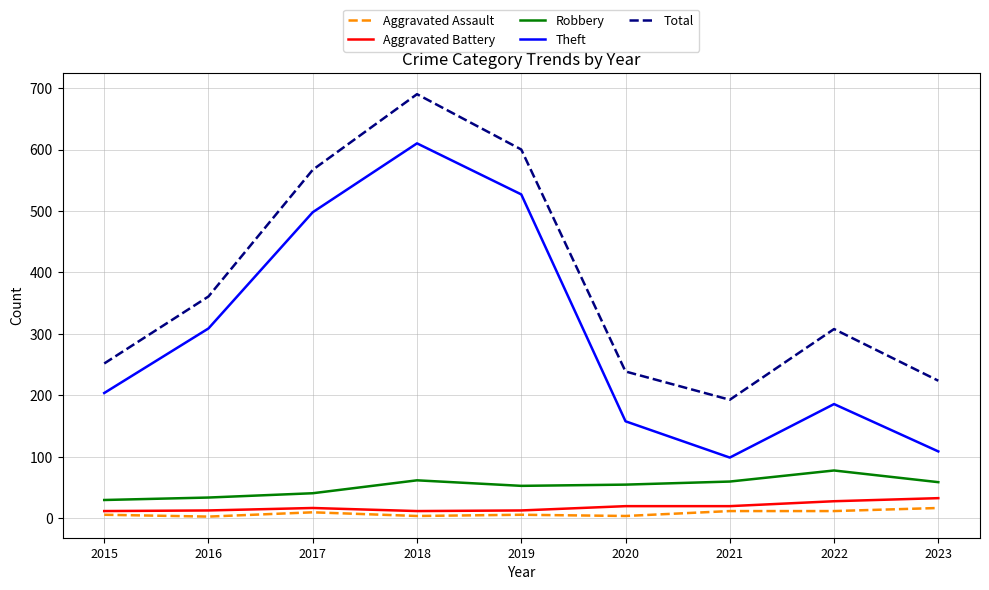

What is the difference between the Theft values at 2021 and 2019?

428